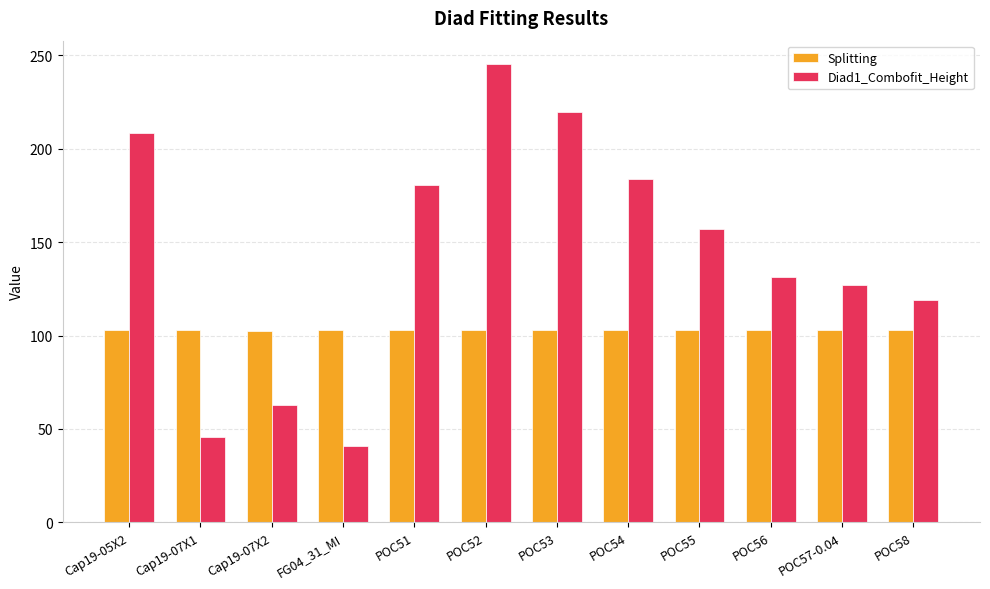

List the series in order of their overall mean, lowest first.

Splitting, Diad1_Combofit_Height